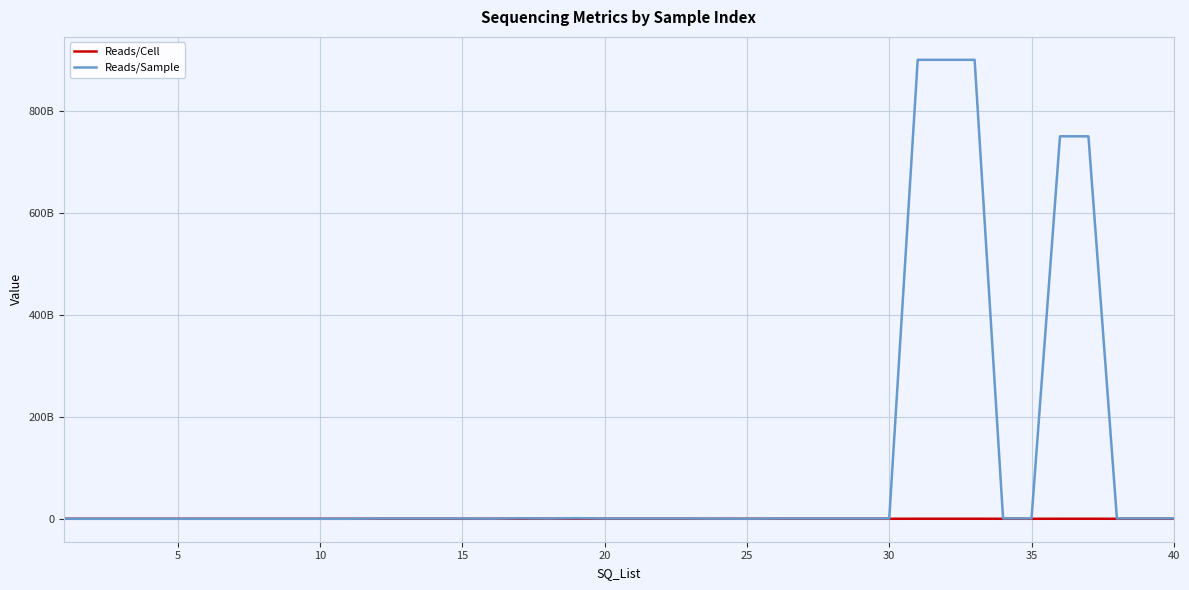

List the series in order of their peak value, lowest first.

Reads/Cell, Reads/Sample